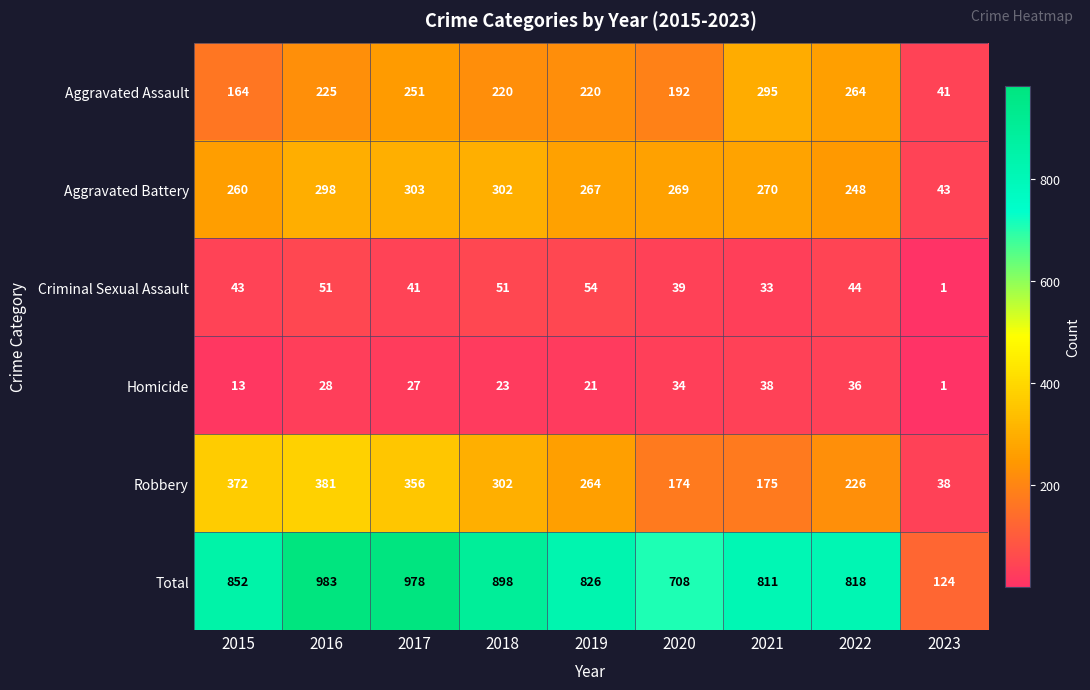

The value of Criminal Sexual Assault at 2021 is 33. True or false?

True